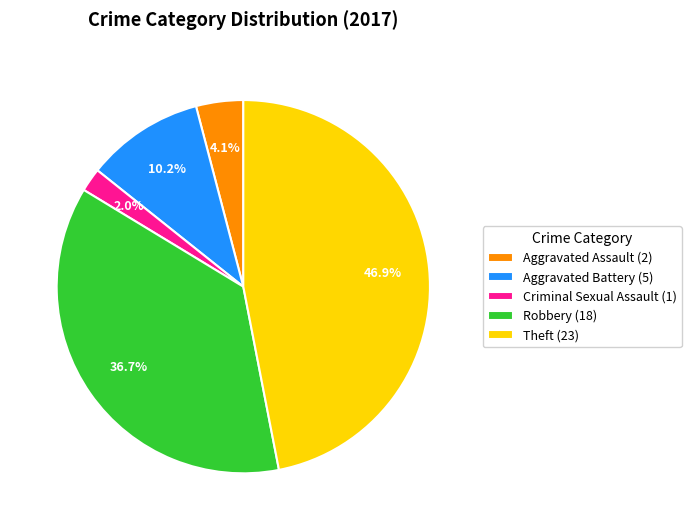

Does Robbery account for over 50% of the chart?

No